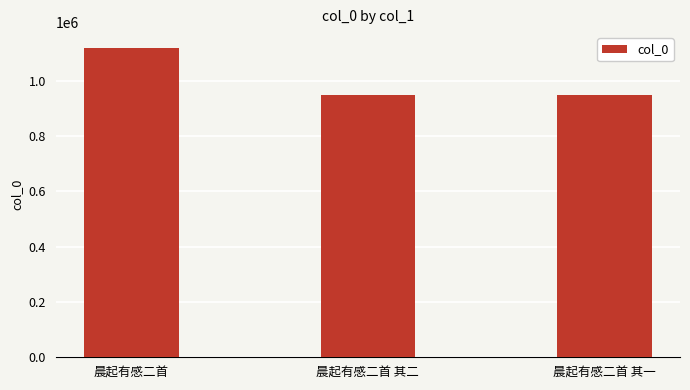

What is the change in value from 晨起有感二首 to 晨起有感二首 其一?

-171980